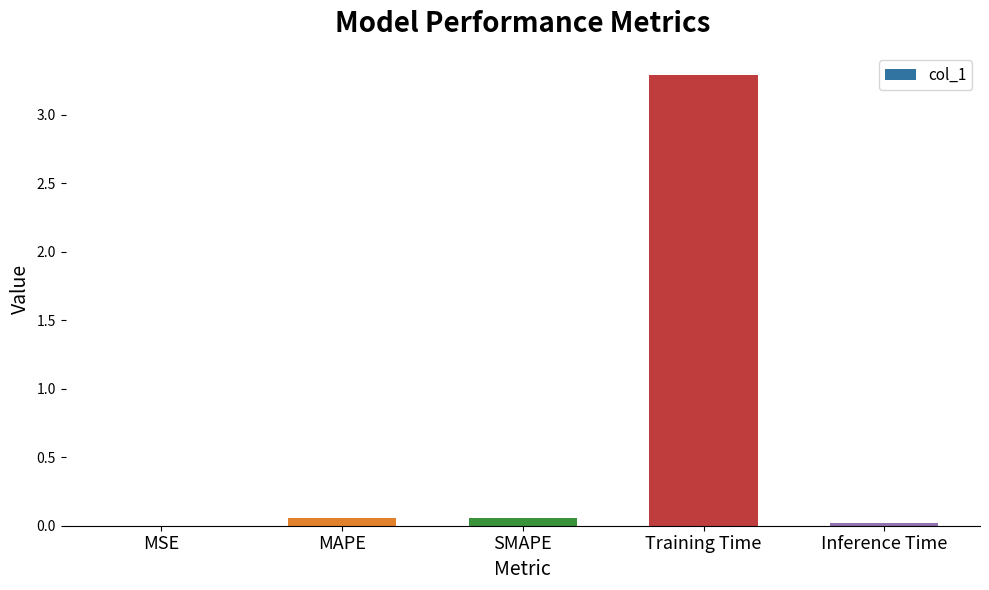

What is the greatest value displayed?

3.3